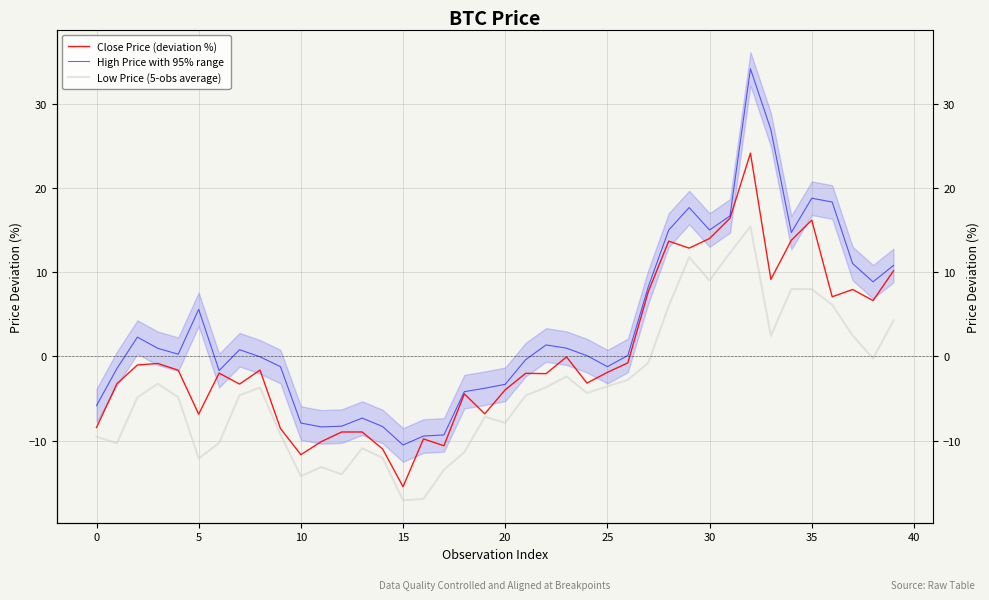

What are all the series names shown in the legend?

Close Price (deviation %), High Price with 95% range, Low Price (5-obs average)